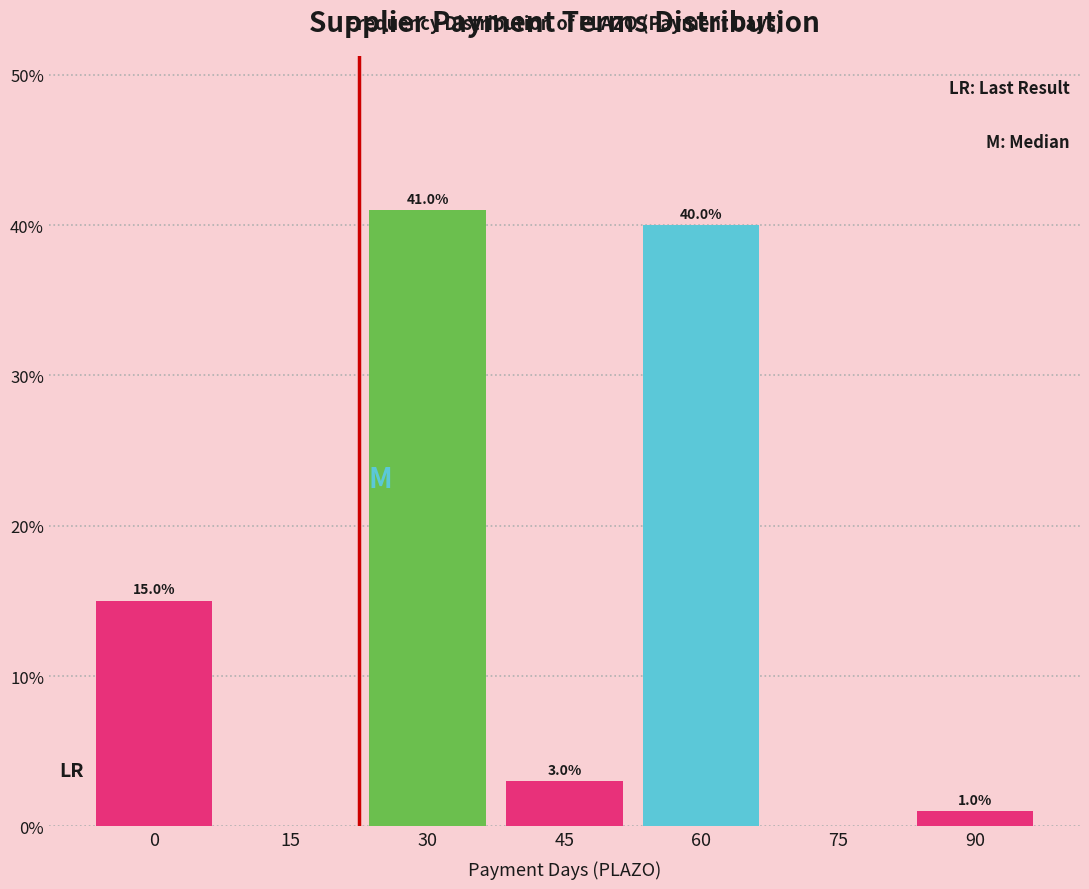

Reading left to right, what are all the values shown in this chart?

0=15	15=0	30=41	45=3	60=40	75=0	90=1